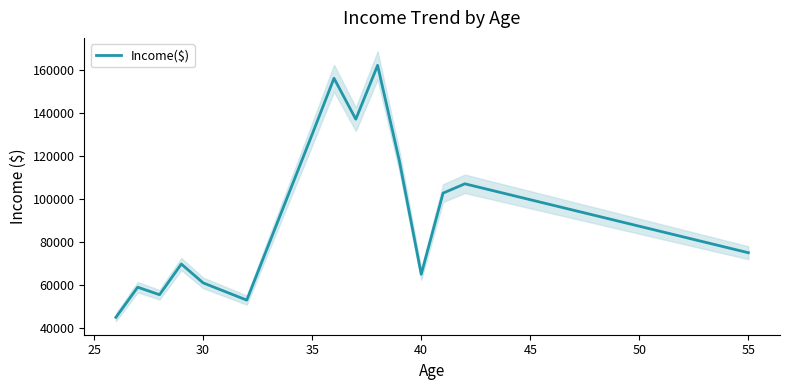

What is the highest value of the Income($) series?

162000.0